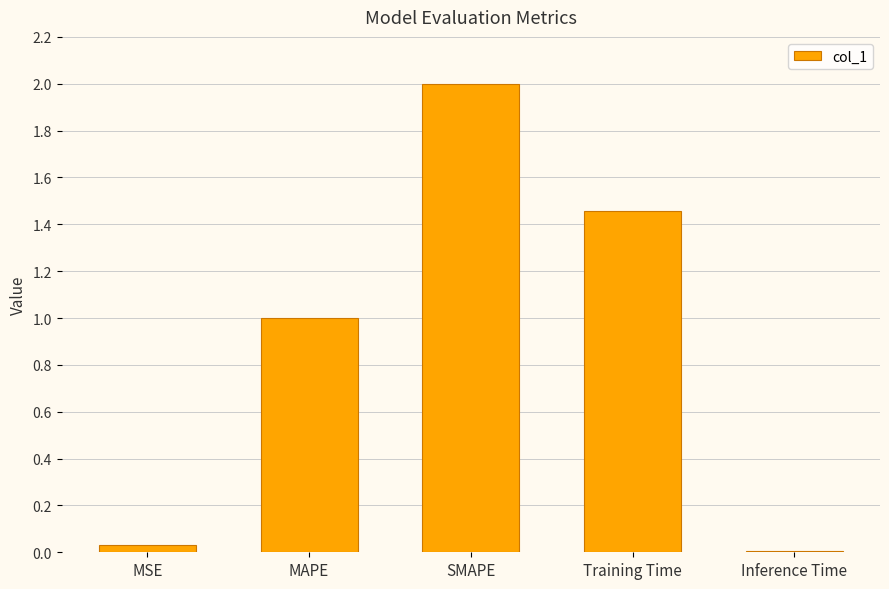

Which label corresponds to the largest value in the chart?

SMAPE